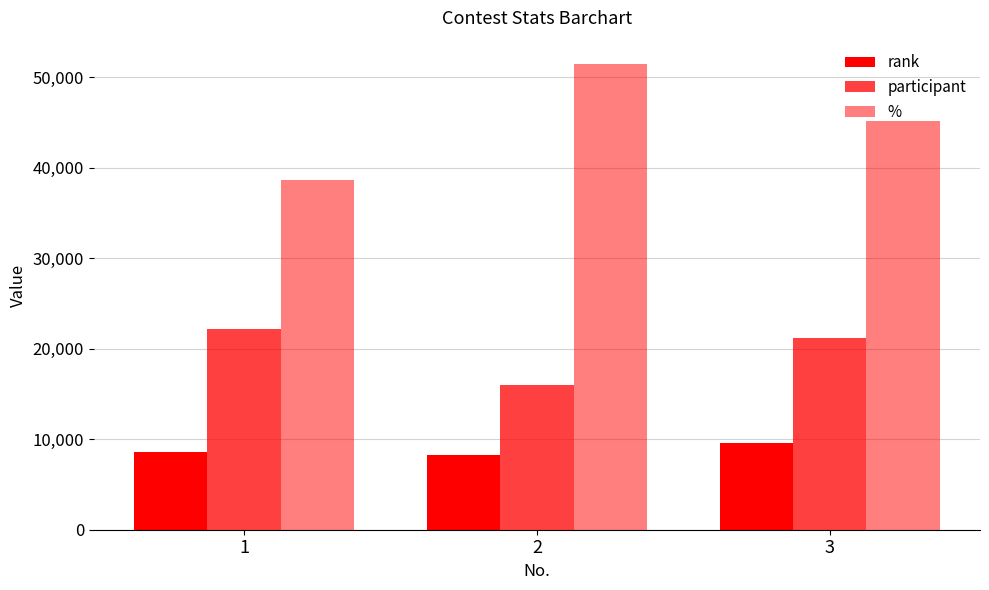

True or false: rank has a value of 8243.0 at 2.

True